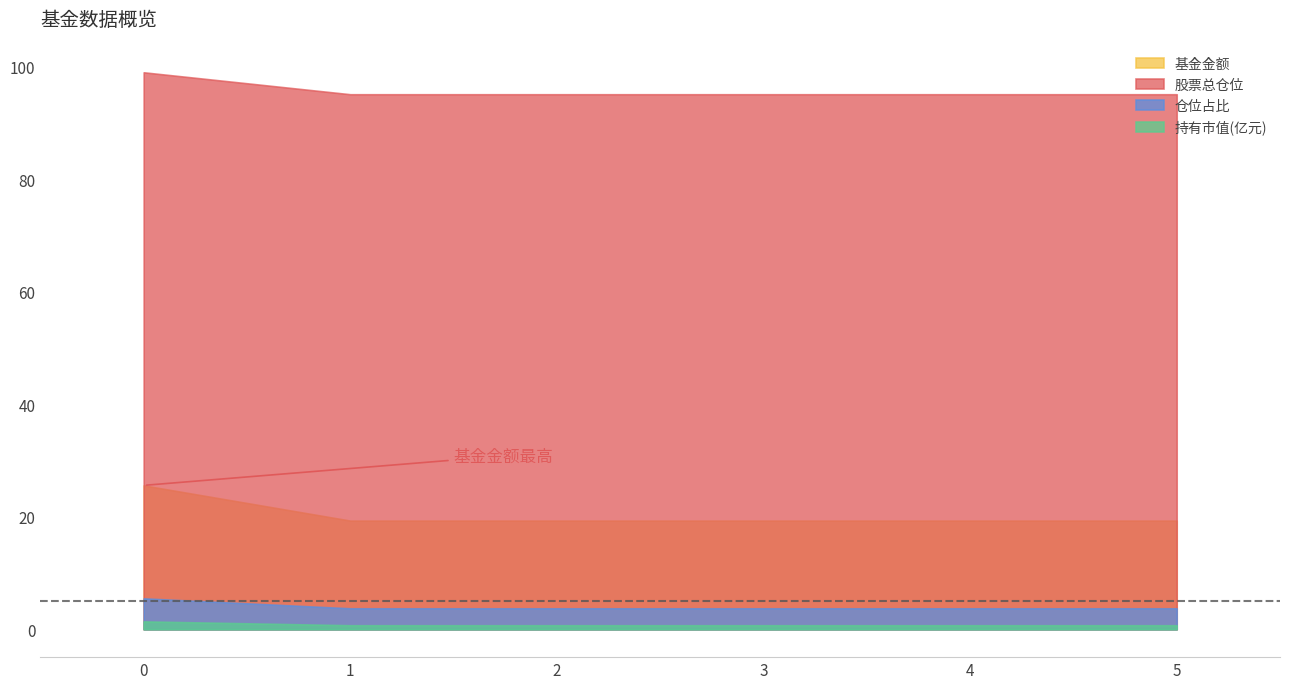

True or false: 持有市值(亿元) has more than 0 interior local peaks.

False